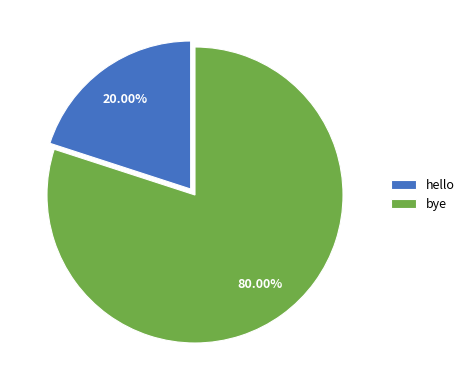

Which slice is the smallest?

hello